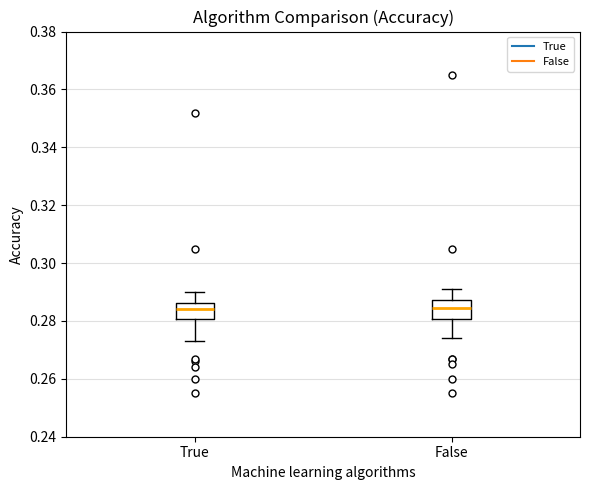

Where does the lower whisker of the box for True end on the y-axis? The values are not printed on the chart, so give them approximately, as read against the axis.

0.274